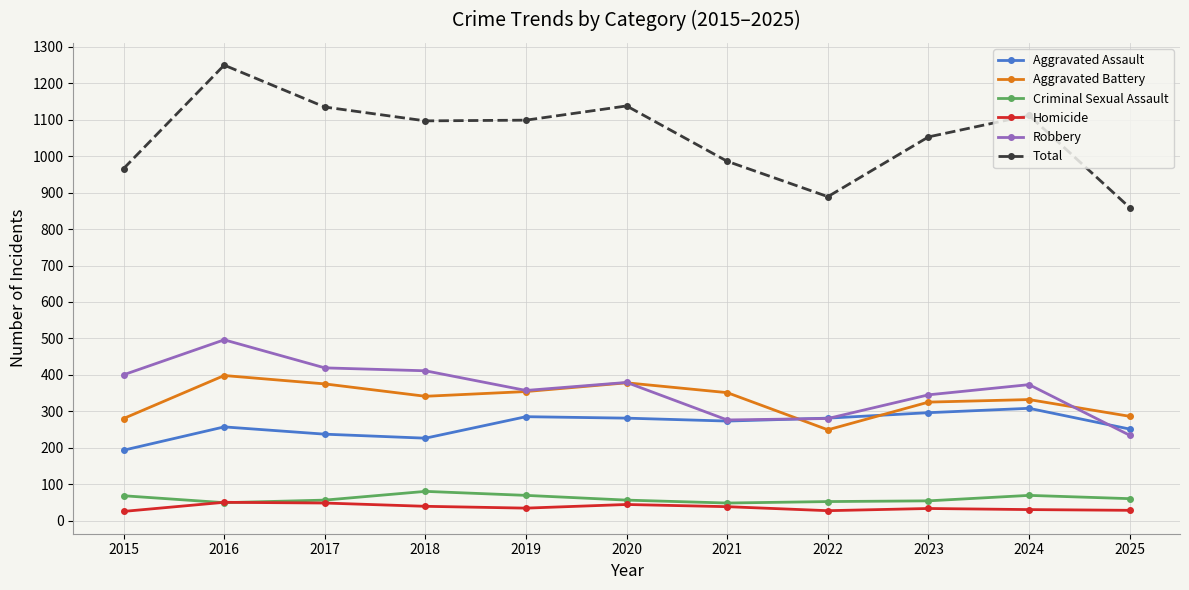

What is the total value across all series at 2024?

2224